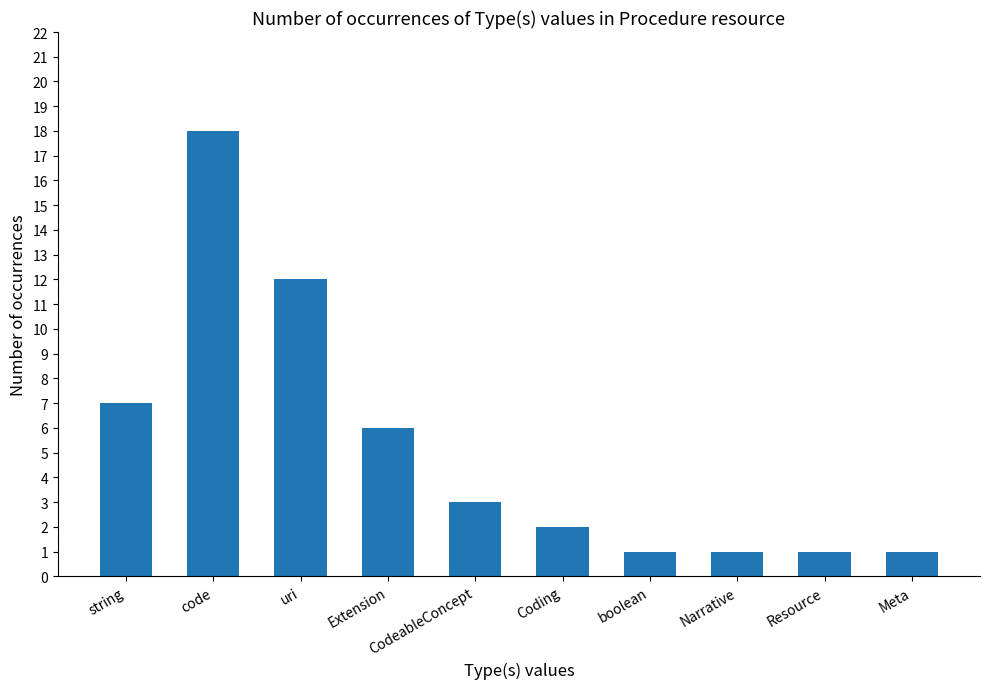

What is the average value?

5